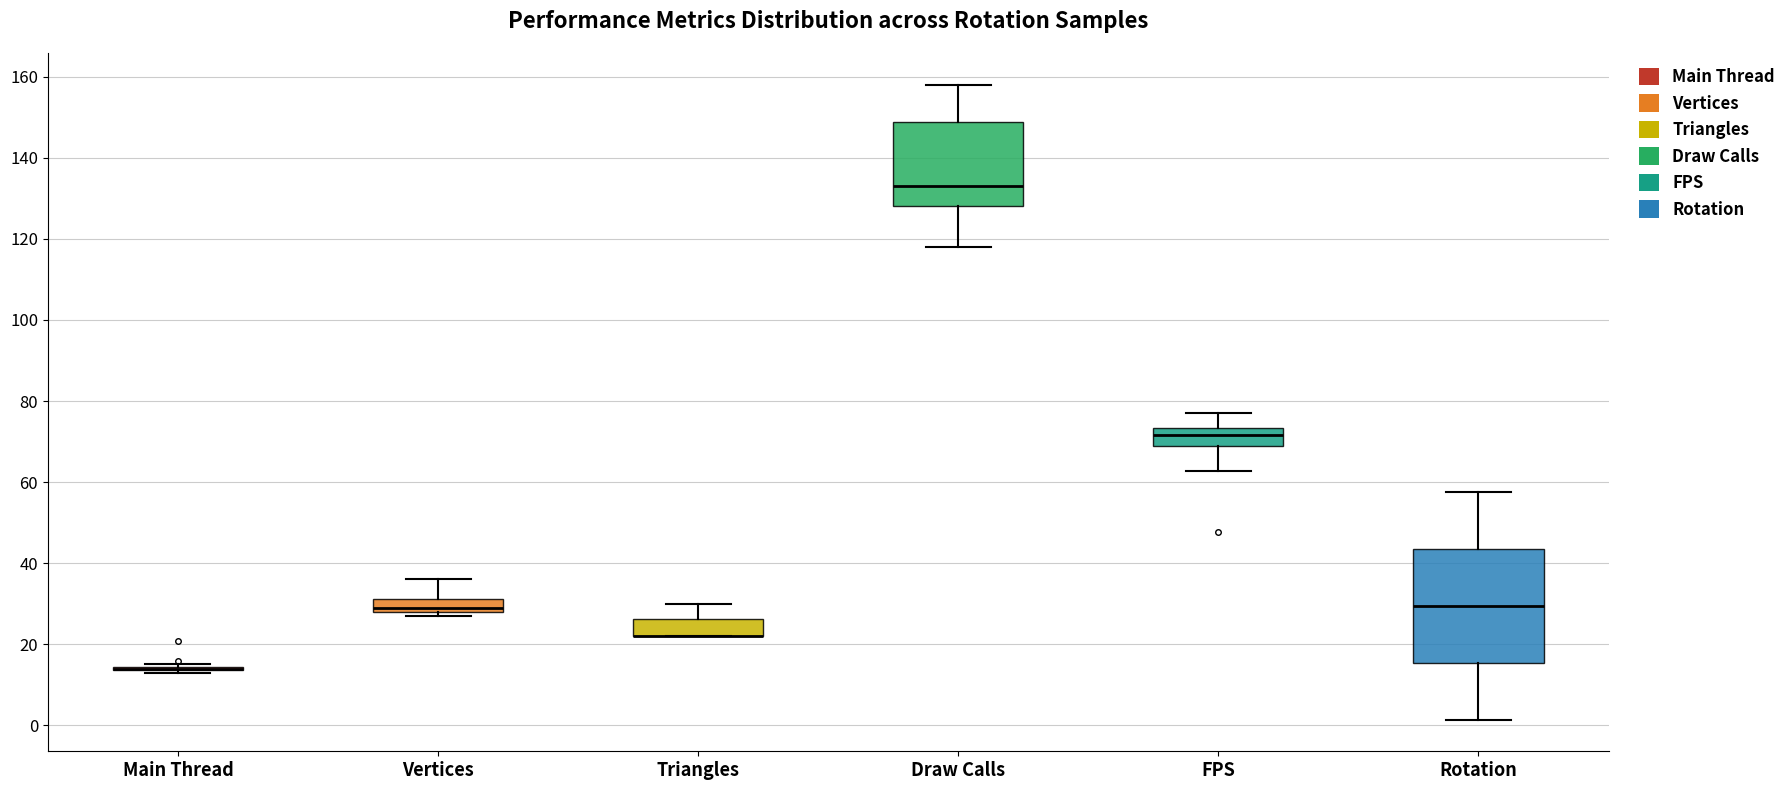

Reading left to right, read every box against the y-axis: the position of its median line, the range the box covers, and the ends of its whiskers. The values are not printed on the chart, so give them approximately, as read against the axis.

Main Thread: box collapsed to a line at 14, whiskers 14 to 16
Vertices: median 30, box 28 to 32, whiskers 28 (just below the box's lower edge) to 36
Triangles: median 22 (drawn on the box's lower edge), box 22 to 26, whiskers 22 to 30
Draw Calls: median 134, box 128 to 148, whiskers 118 to 158
FPS: median 72, box 68 to 74, whiskers 62 to 76
Rotation: median 30, box 16 to 44, whiskers 2 to 58